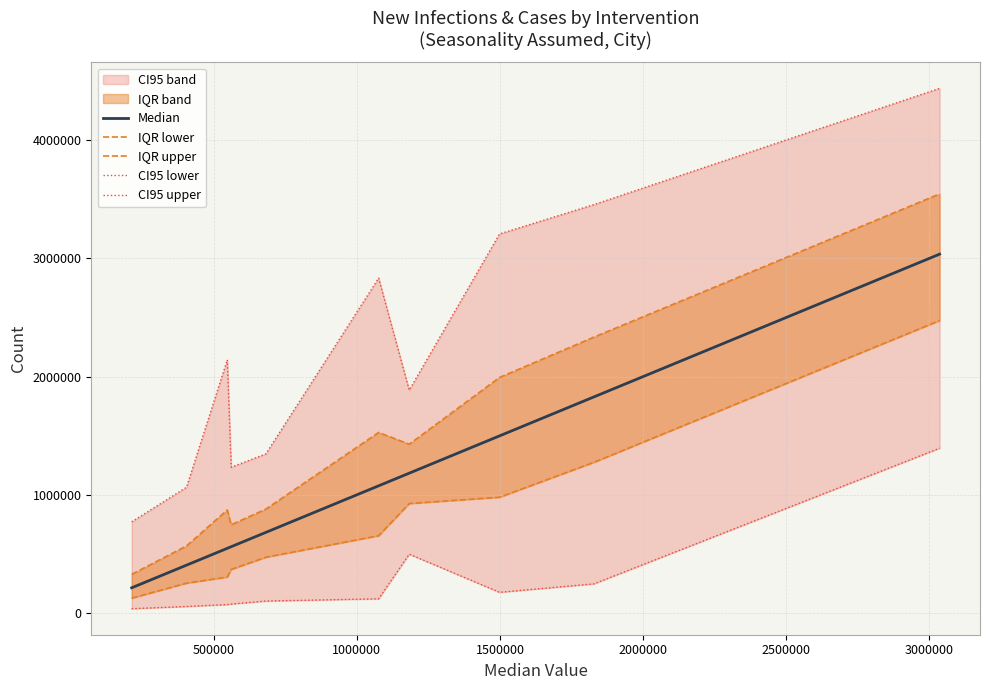

The value of CI95 lower at 3000000 is 315835. True or false?

False